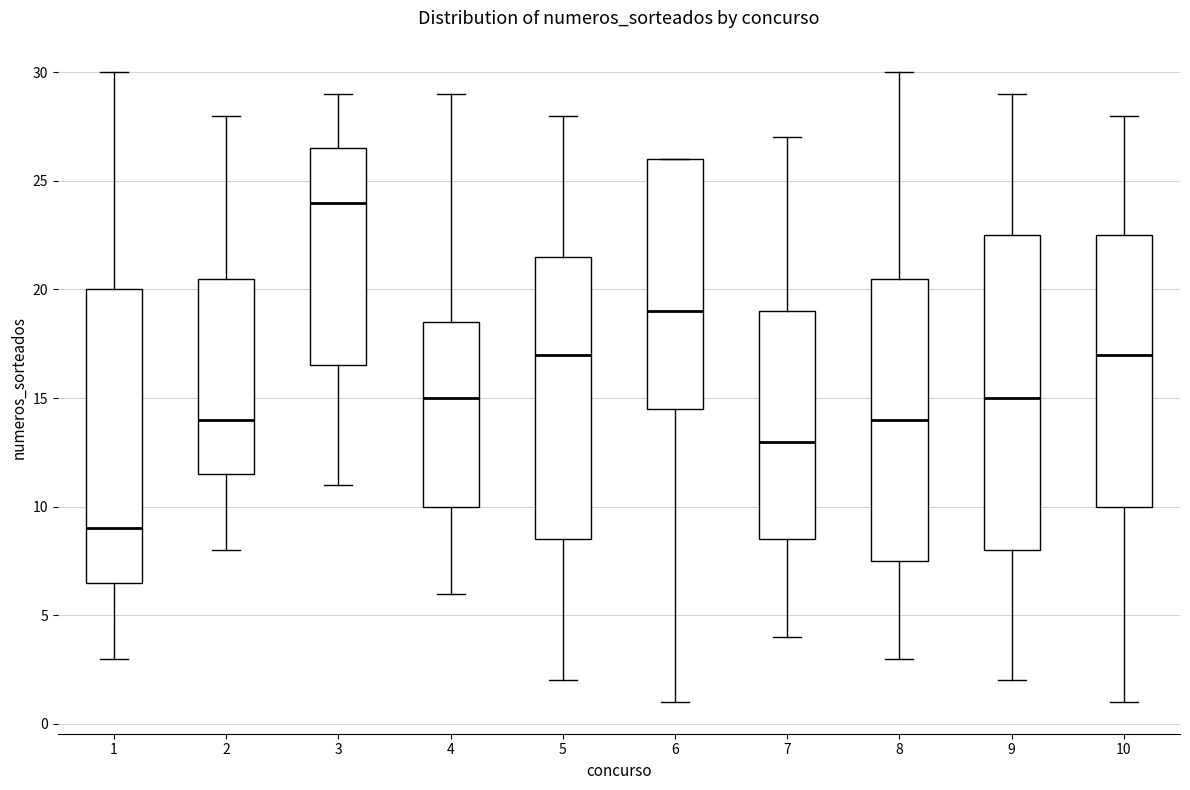

Which box has the highest median line?

3